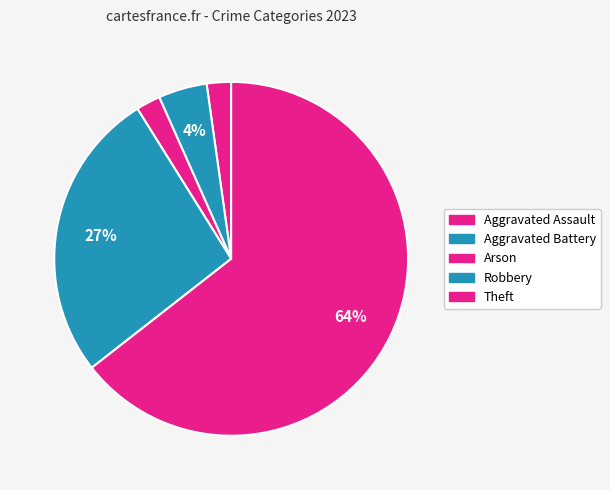

Count the number of slices in the pie.

5